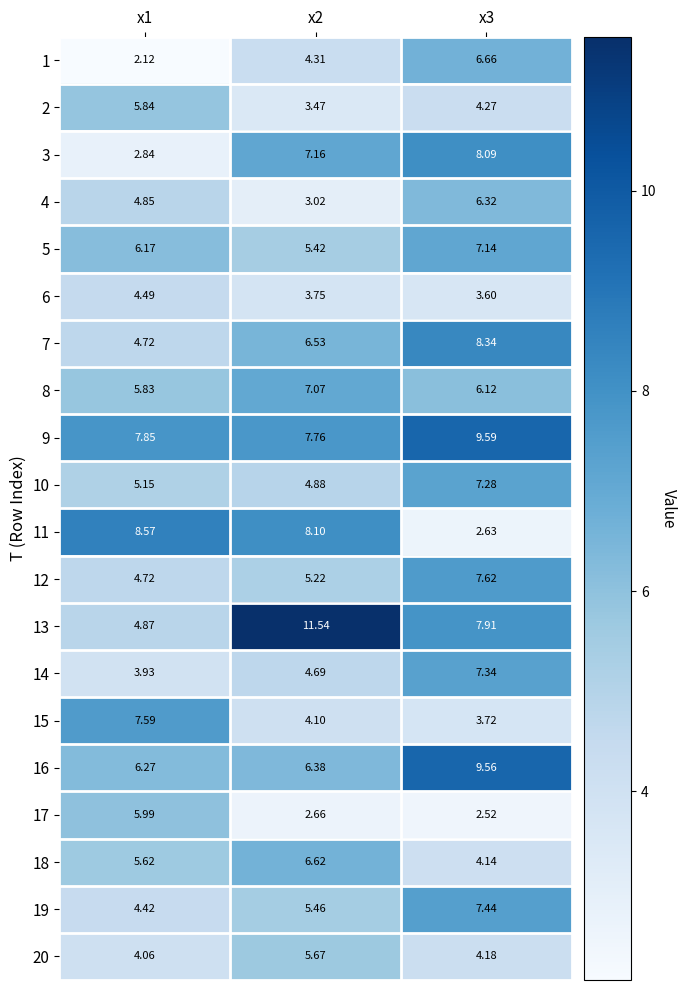

Between x2 and x3, which series saw the biggest shift?

11